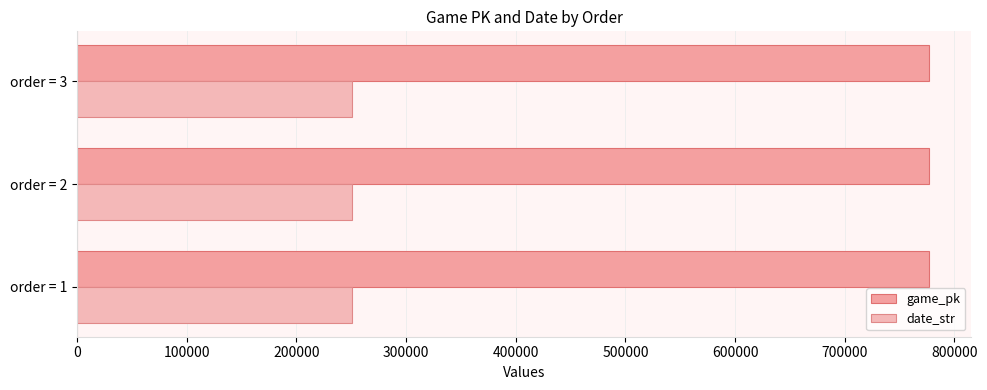

How many distinct data groups are displayed?

2